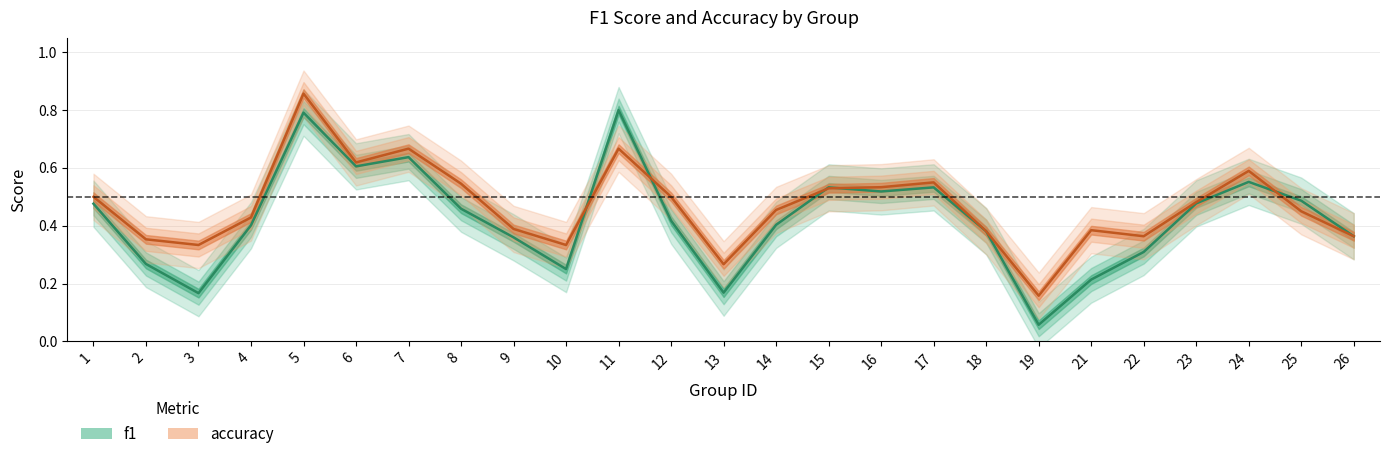

At how many categories does at least one series exceed 0?

25